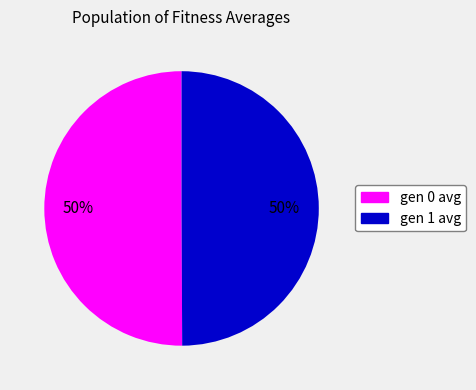

Approximately how many times larger is the value at gen 0 avg compared to gen 1 avg?

1.0